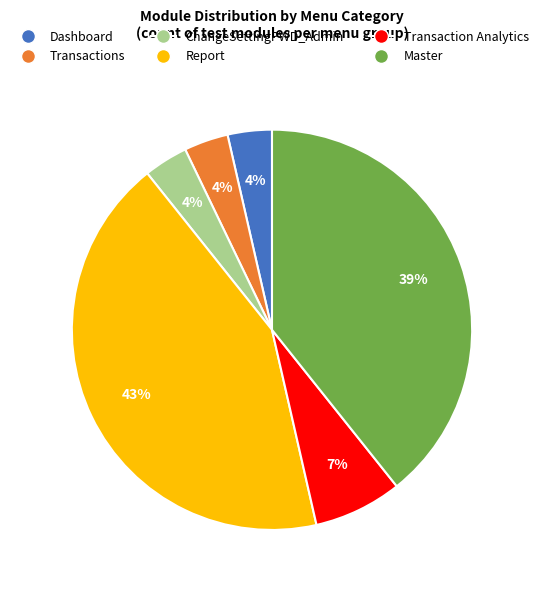

What is the ratio of the value at ChangeSettingPWD_Admin to the value at Master?

0.1